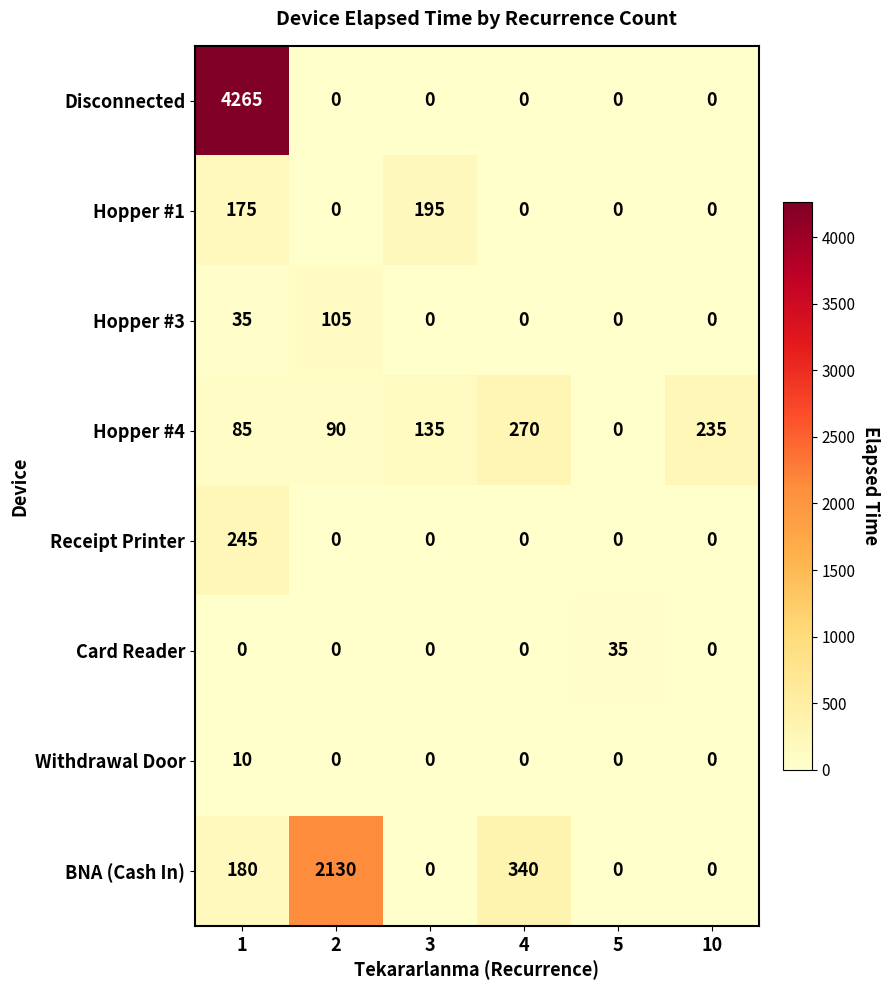

How many values in the Withdrawal Door series exceed 0?

1